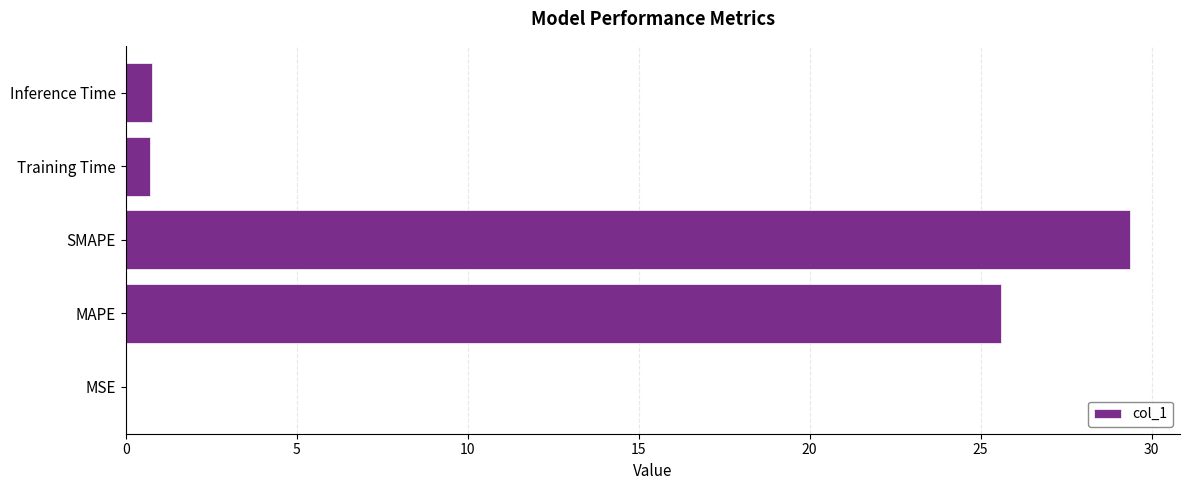

Which label corresponds to the largest value in the chart?

SMAPE